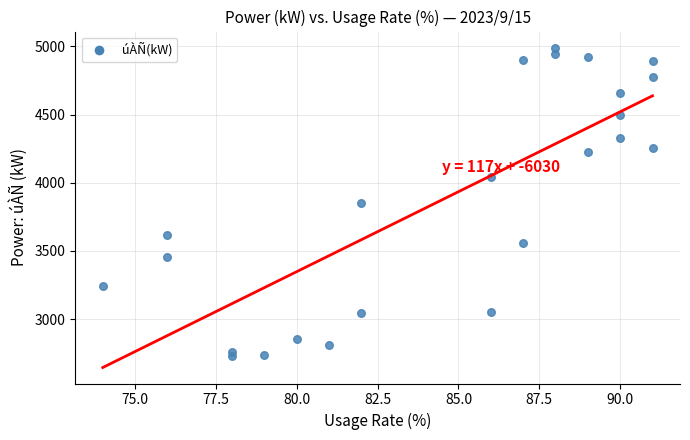

What is the range of Y values (max minus min)?

2266